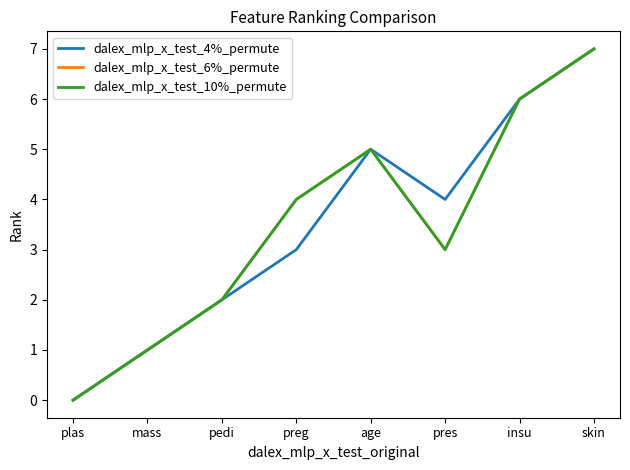

How many interior local peaks does the dalex_mlp_x_test_4%_permute series have?

1